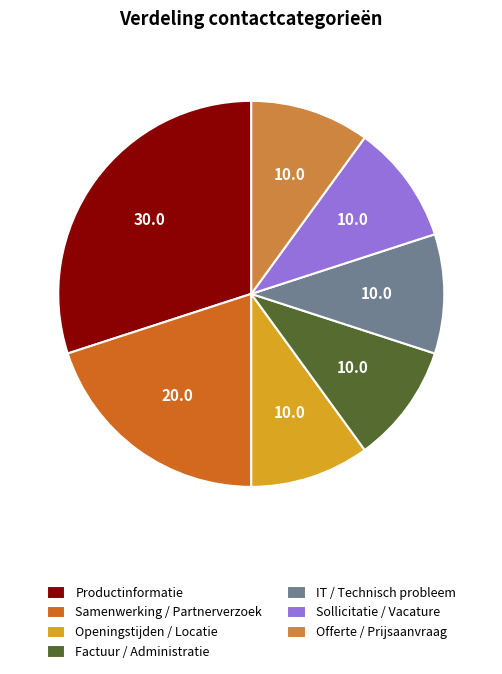

Which has a higher value, Openingstijden / Locatie or Samenwerking / Partnerverzoek?

Samenwerking / Partnerverzoek